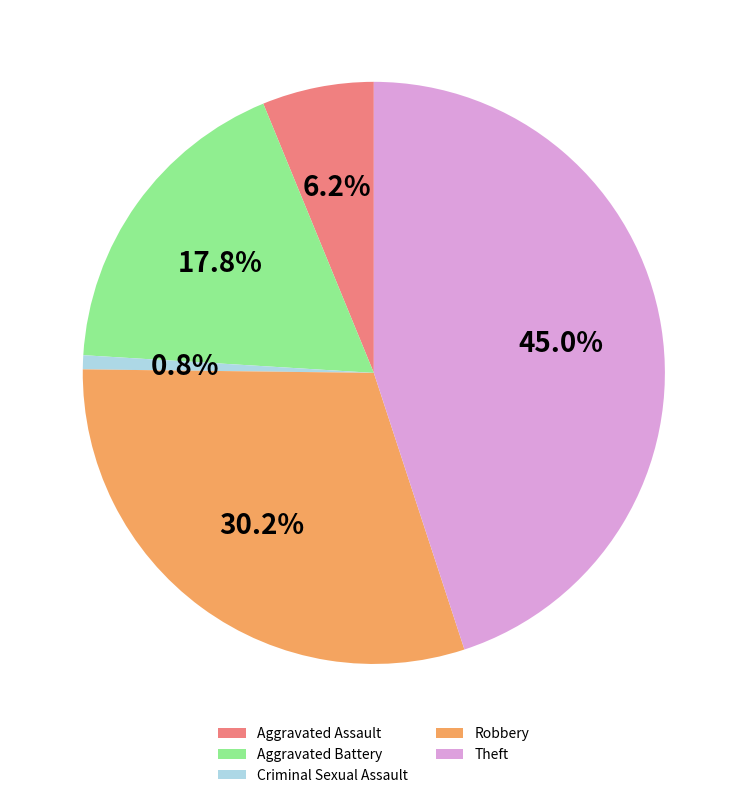

What percentage is the Aggravated Assault slice, to the nearest percent?

6%